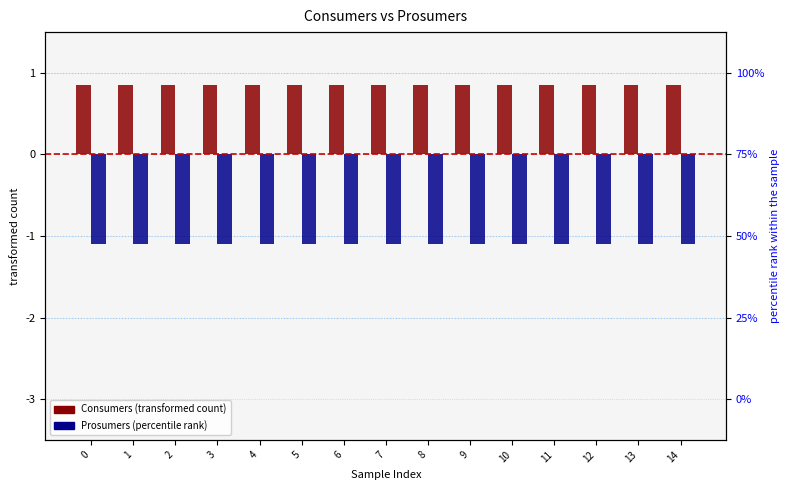

The Consumers series shows 0.2 at 12. True or false?

False